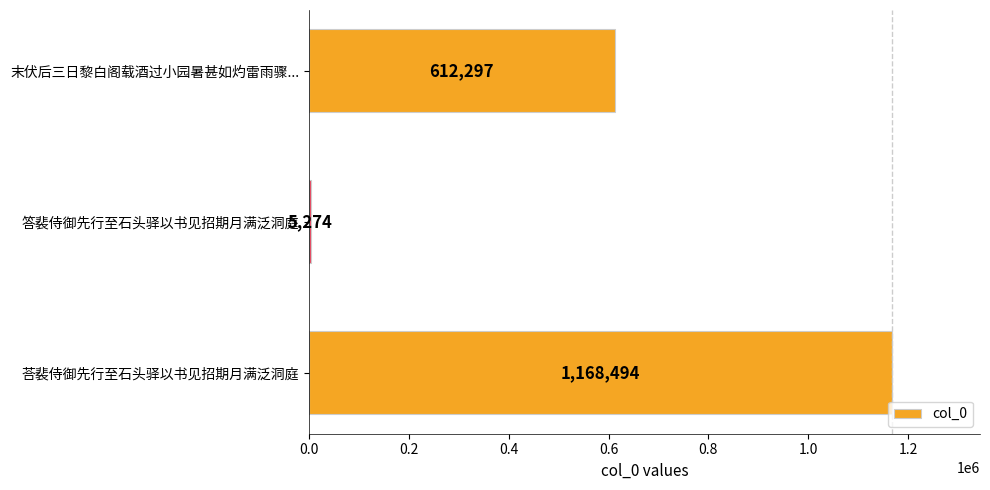

True or false: the data shows 1168494 at 荅裴侍御先行至石头驿以书见招期月满泛洞庭.

True